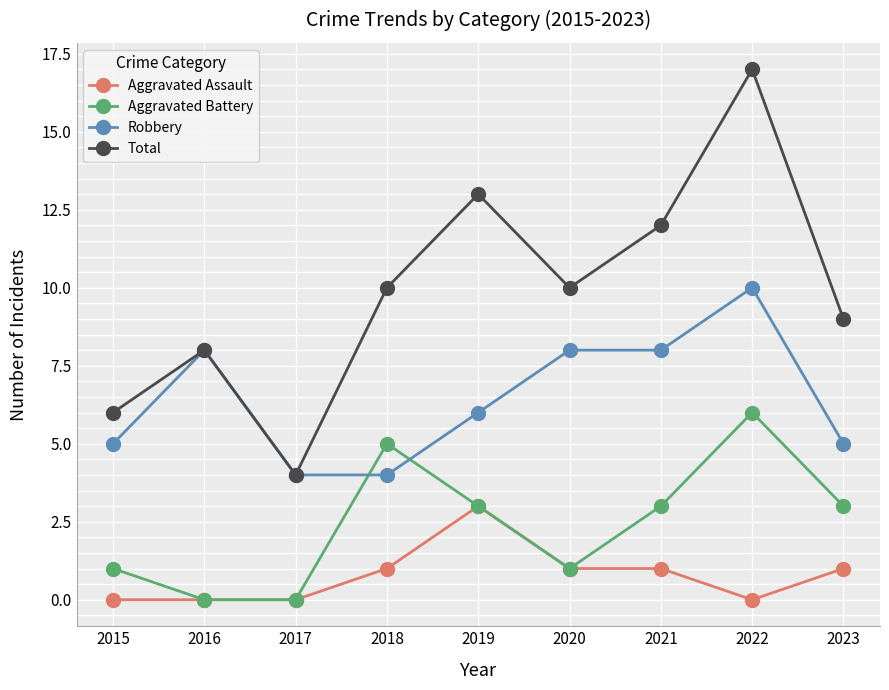

True or false: Aggravated Assault and Total intersect in this chart.

False